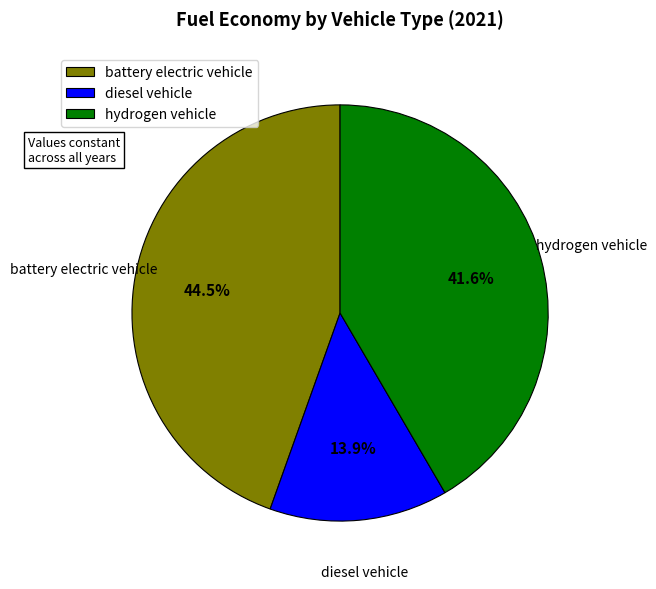

Which category has the biggest portion of the pie?

battery electric vehicle